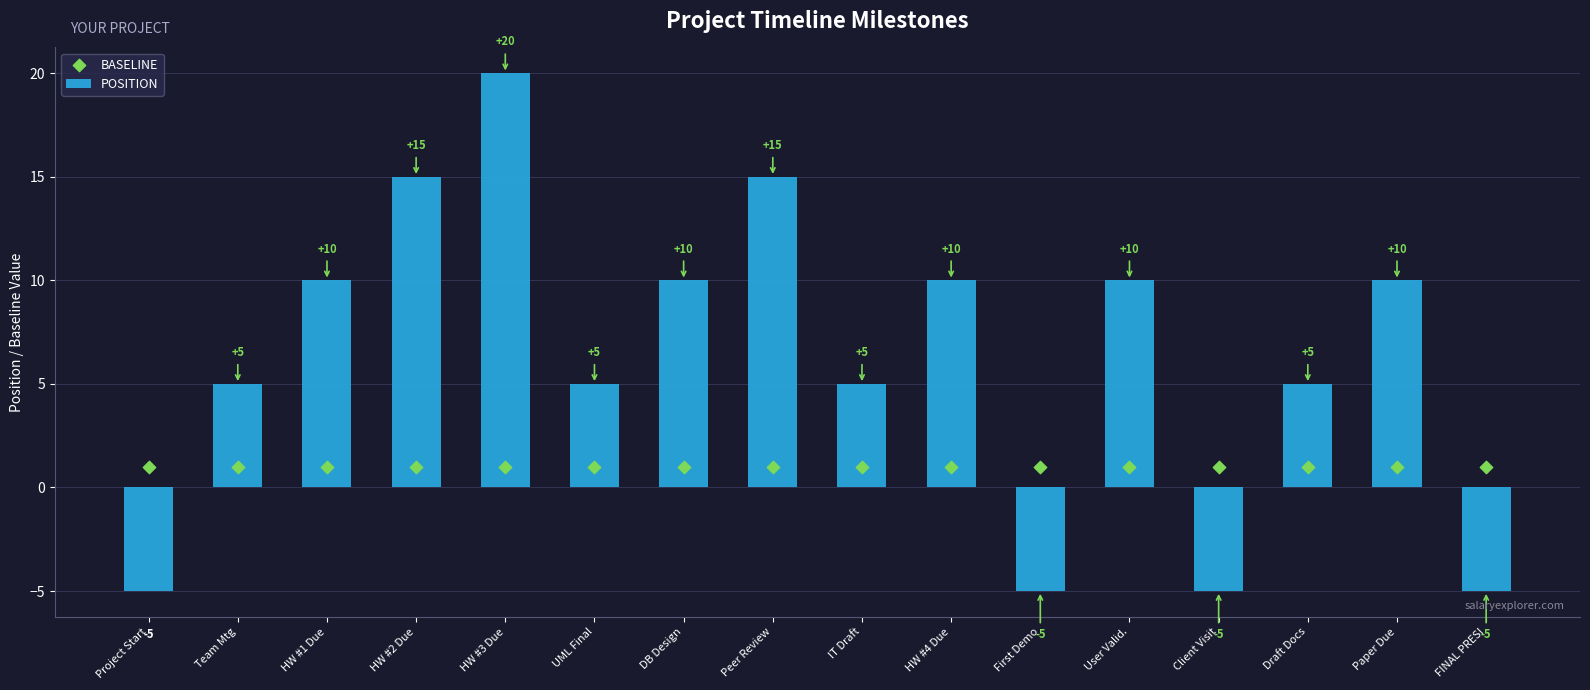

What are all the series names shown in the legend?

POSITION, BASELINE